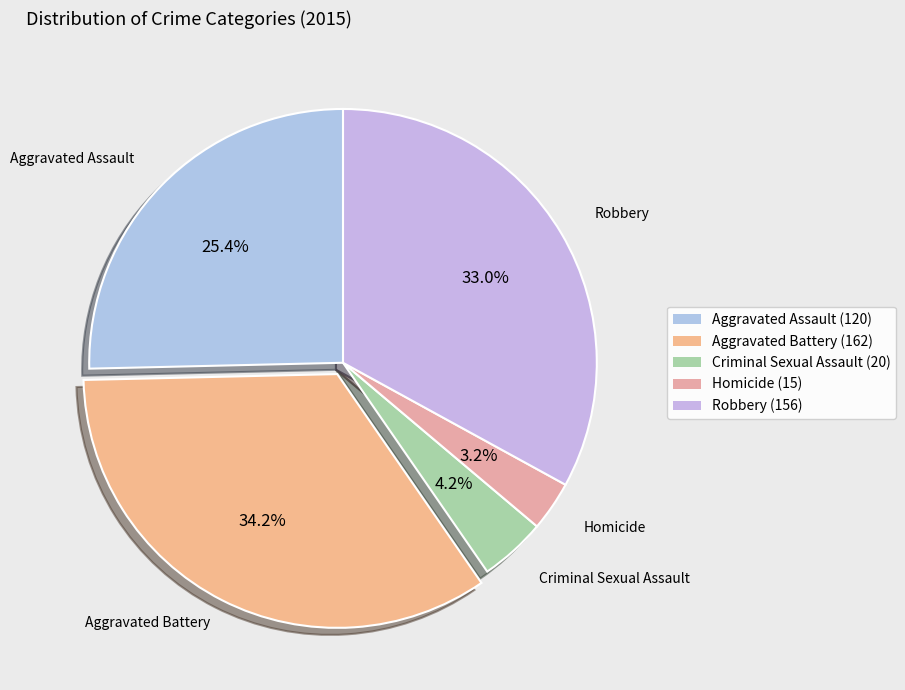

True or false: Homicide accounts for 3% of the total.

True